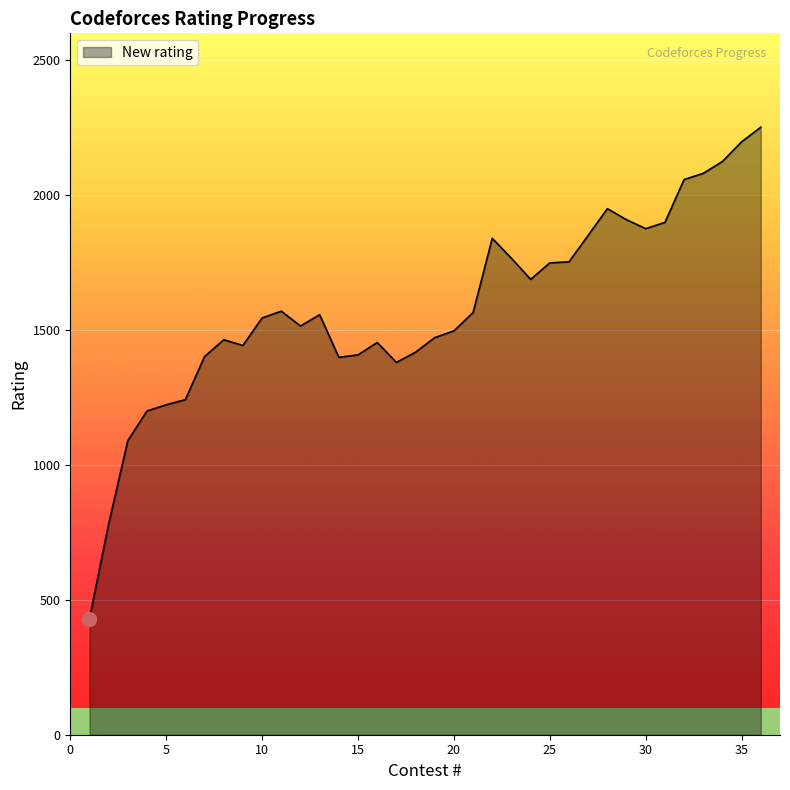

What is the smallest value displayed?

430